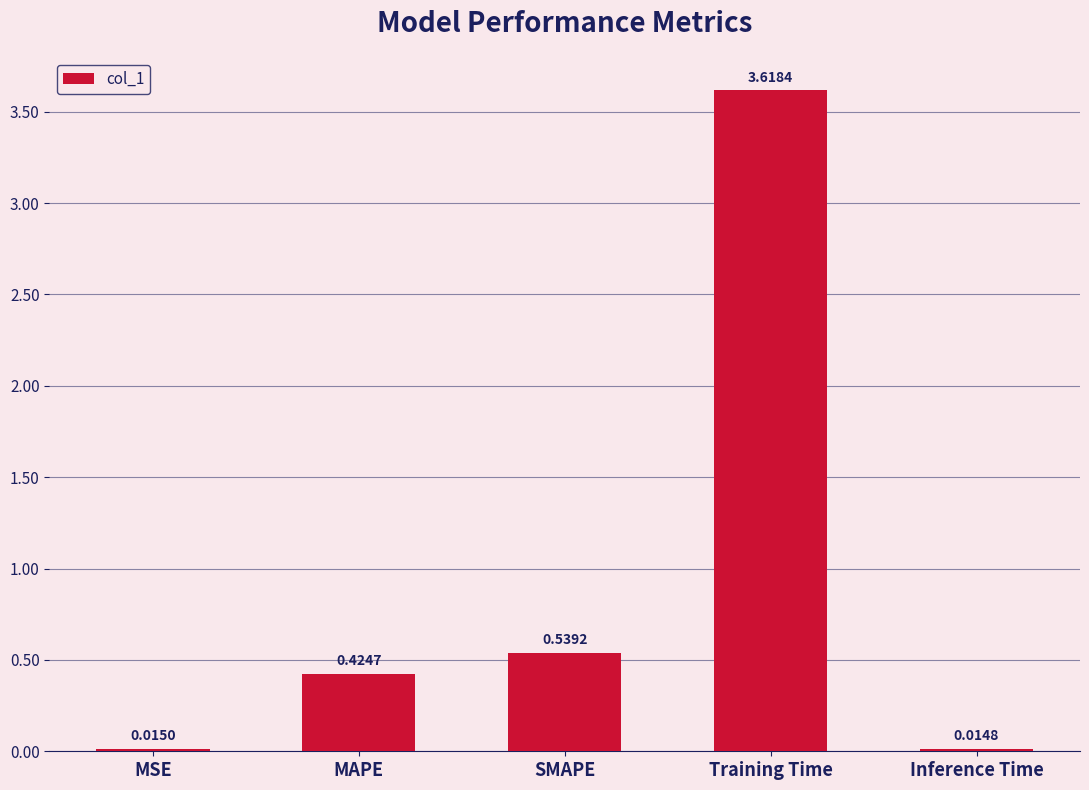

What is the average value?

0.9